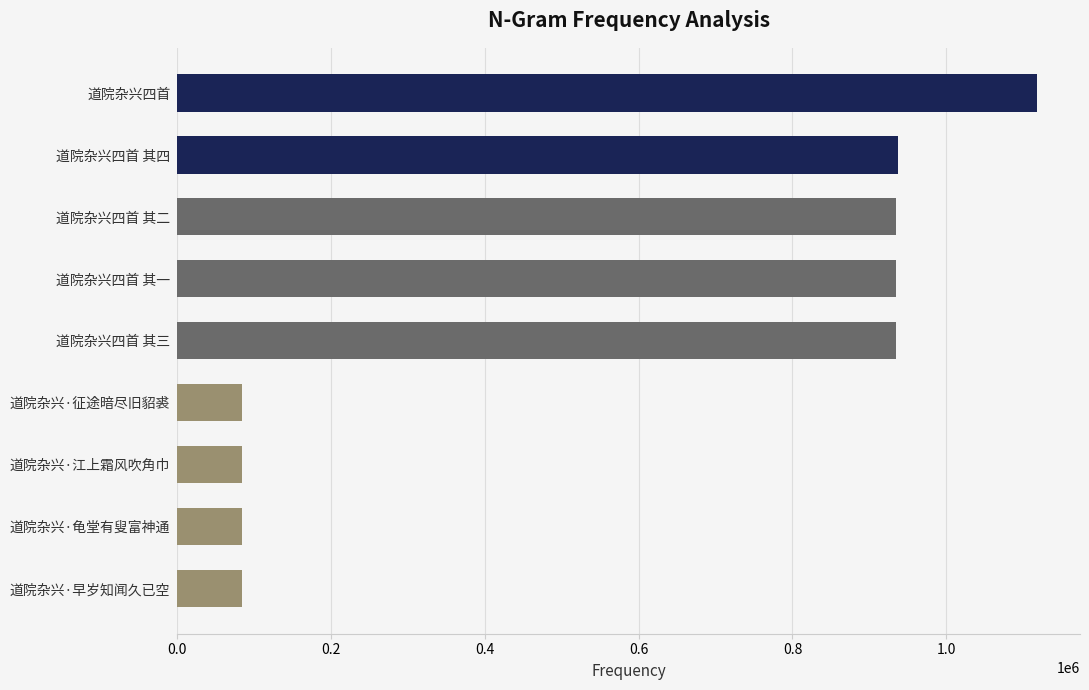

What is the average value?

577339